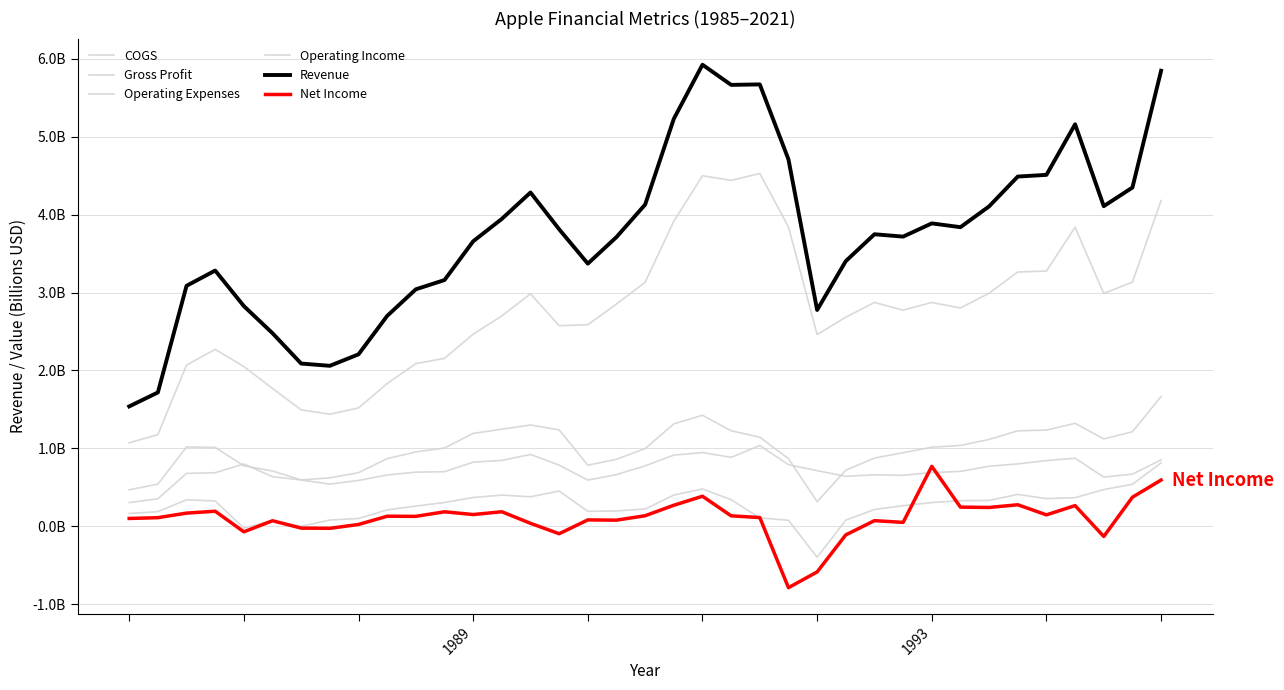

Does the chart display data point markers on the line(s)?

No